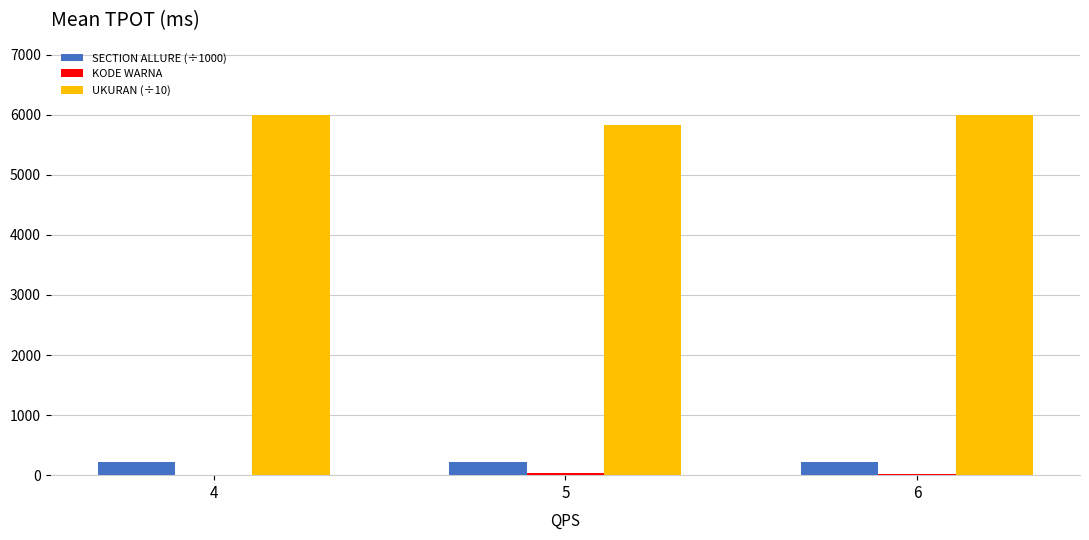

How many categories are shown in the chart?

3